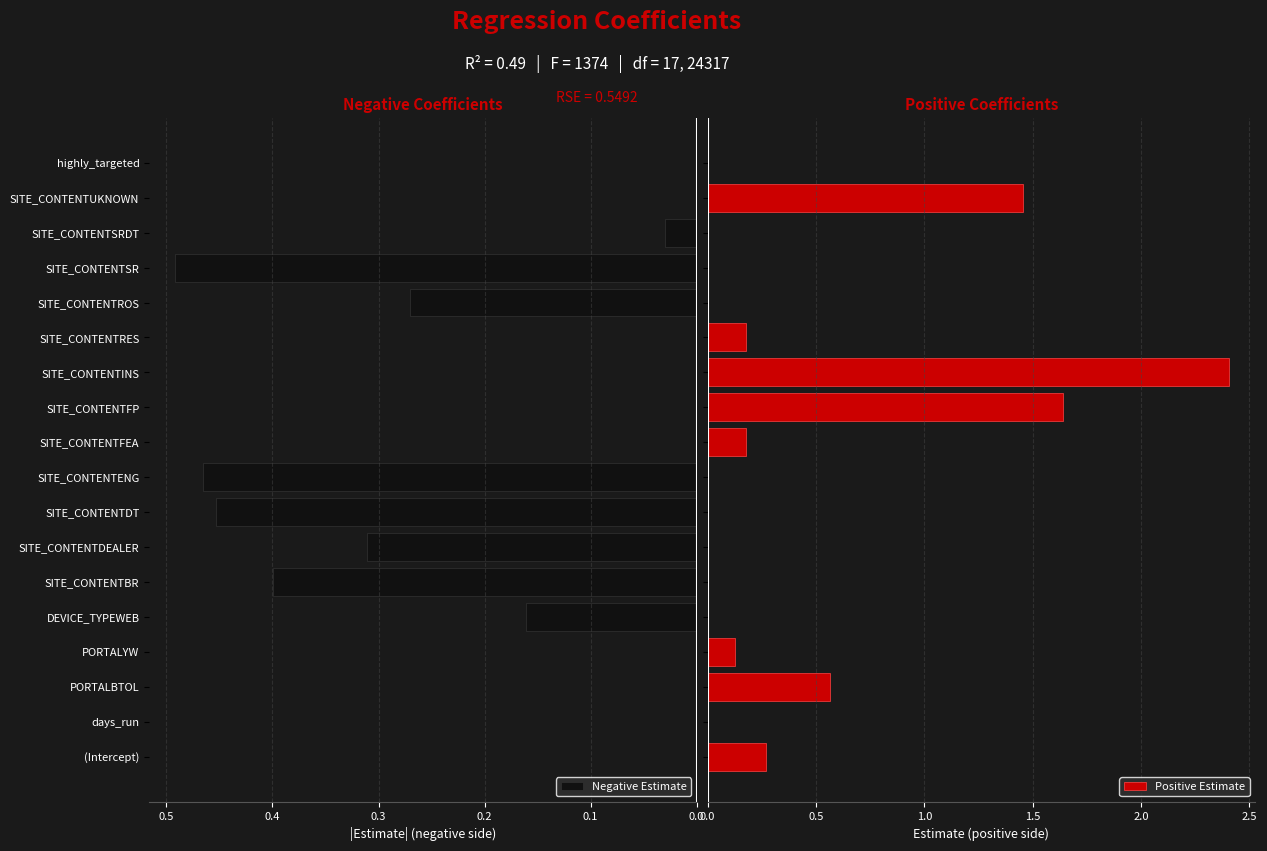

How many bars are there in each group?

2